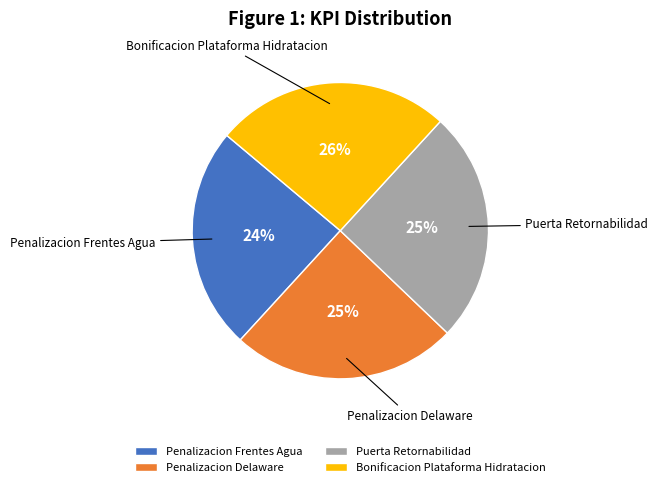

Is it true that Bonificacion Plataforma Hidratacion is 26% of the pie?

True